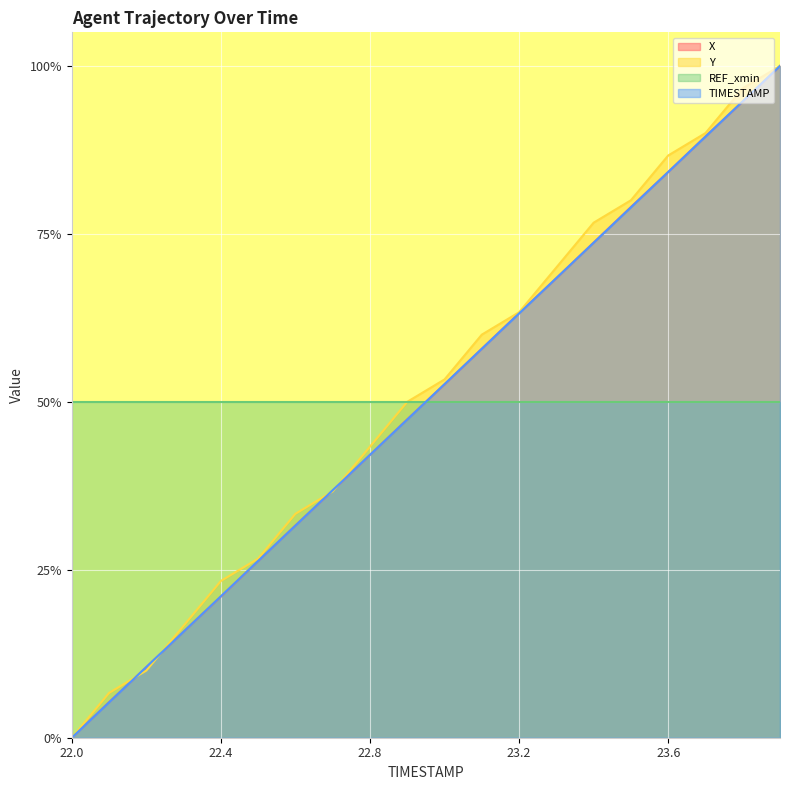

What are all the series names shown in the legend?

X, Y, REF_xmin, TIMESTAMP